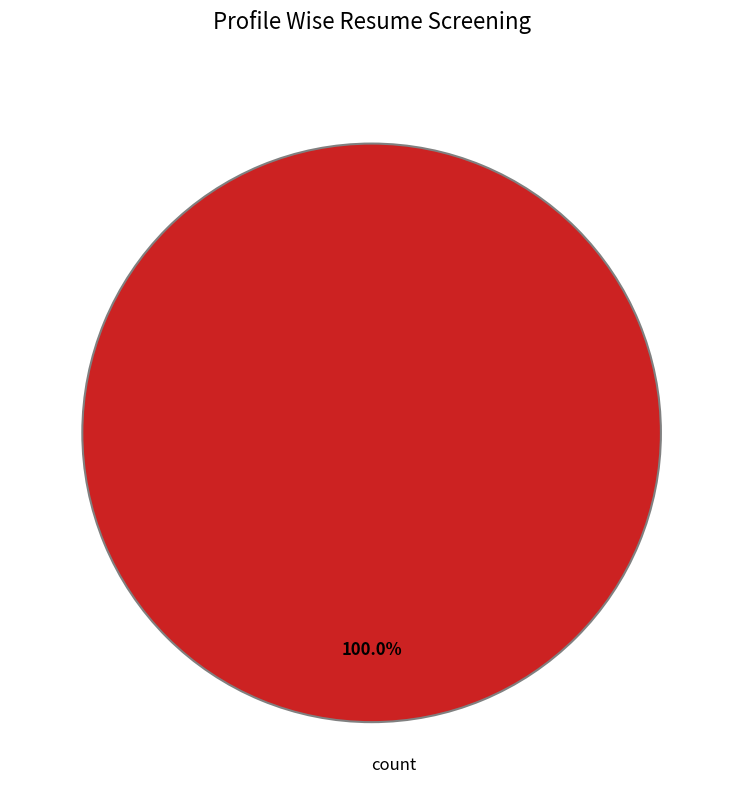

Is there any slice that represents more than half of the pie?

Yes